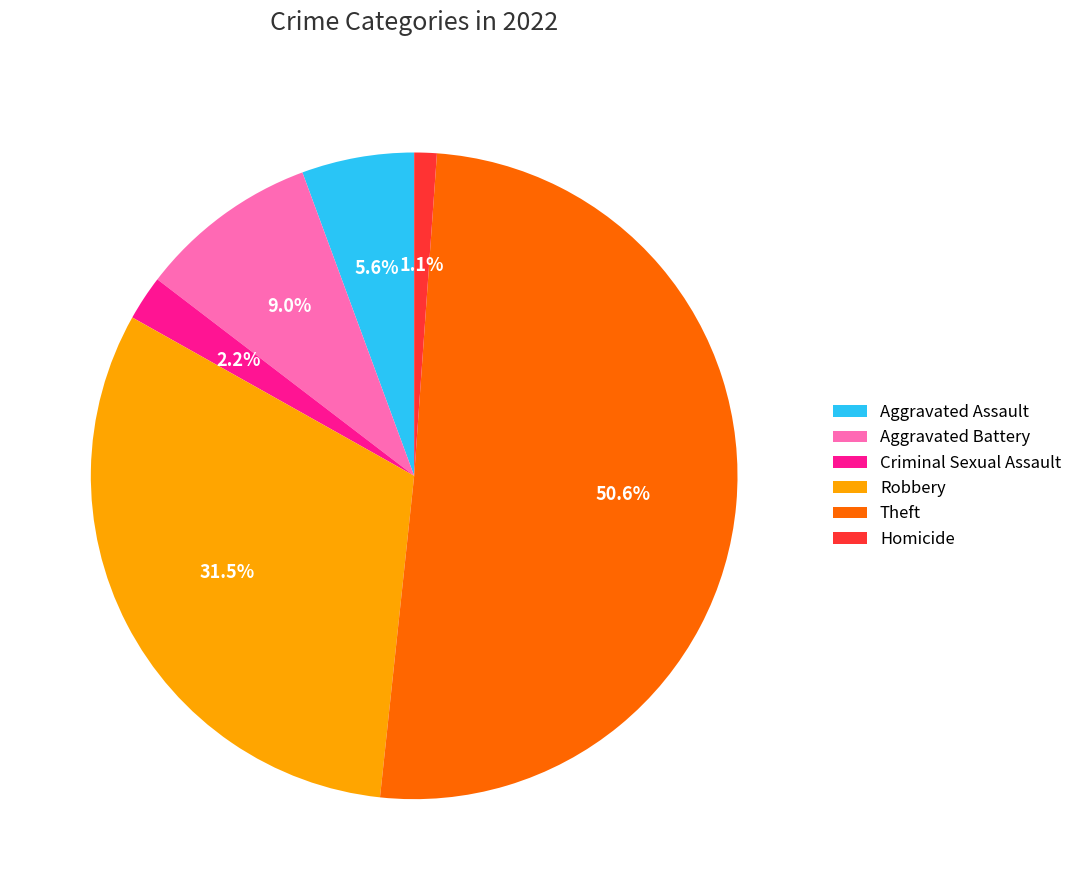

Is Theft the majority of the pie?

Yes